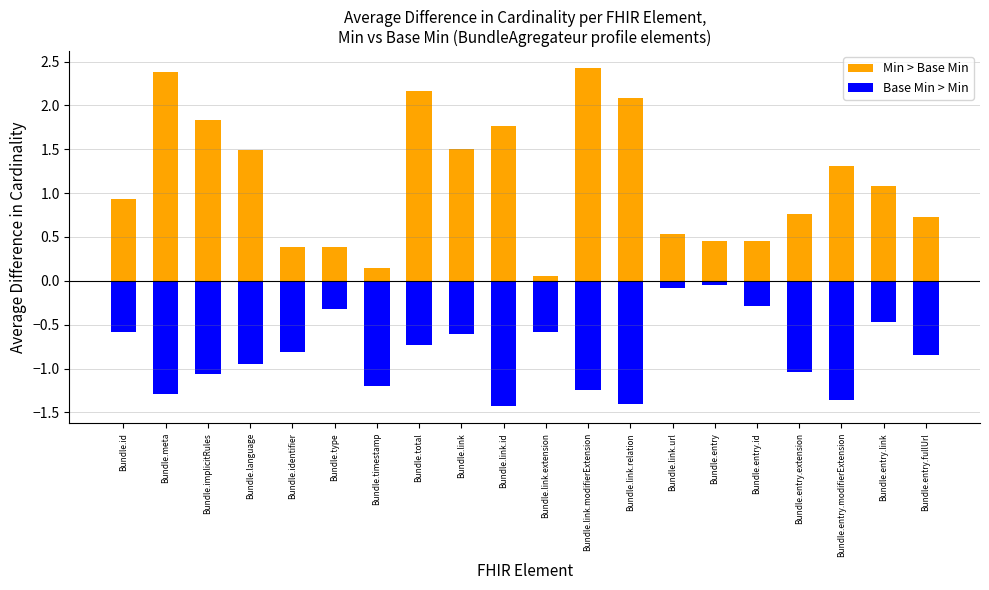

True or false: Min > Base Min has a value of 0.3 at Bundle.entry.id.

False